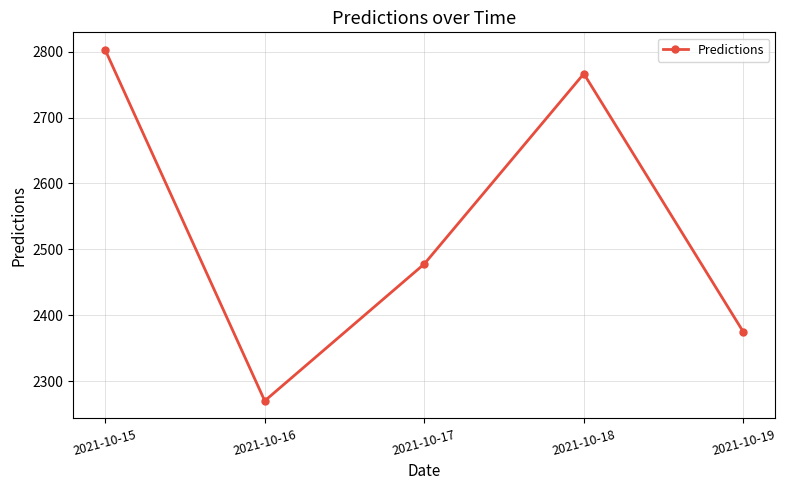

Does the chart have visible grid lines?

Yes